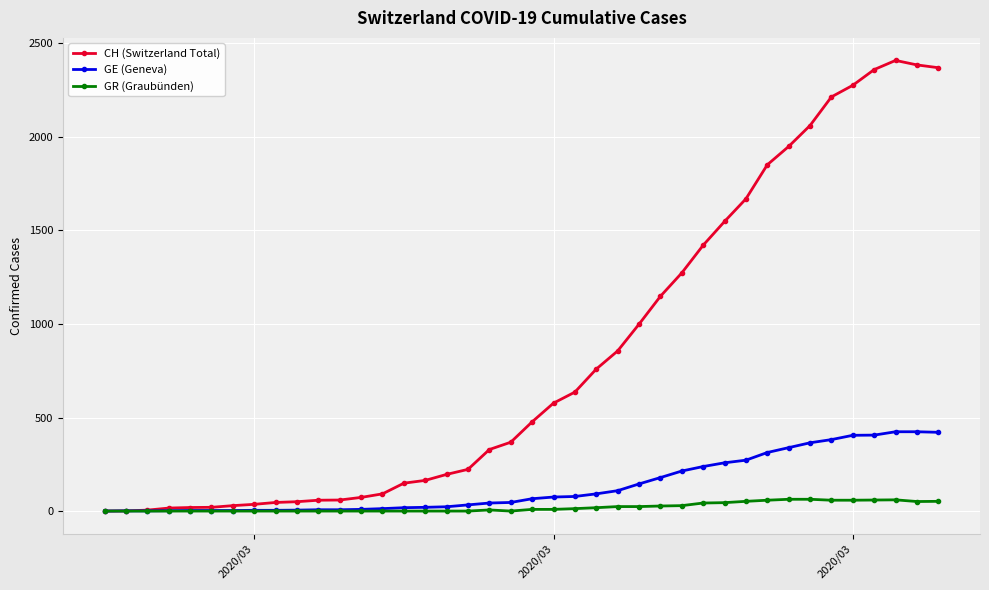

Rank the series by their maximum value, from highest to lowest.

CH (Switzerland Total), GE (Geneva), GR (Graubünden)